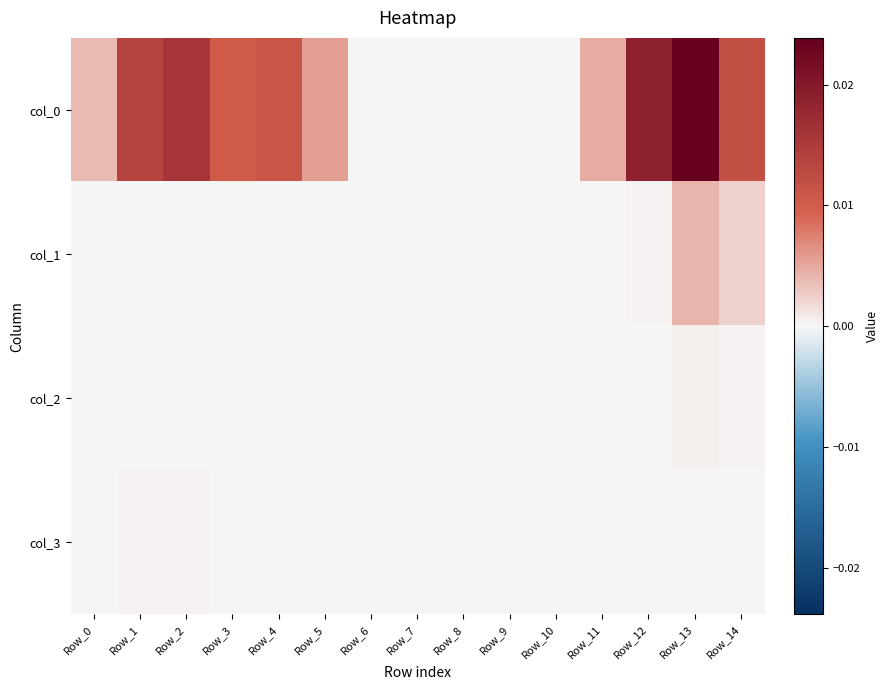

At Row_8, list the series in order from largest to smallest.

col_0, col_1, col_2, col_3